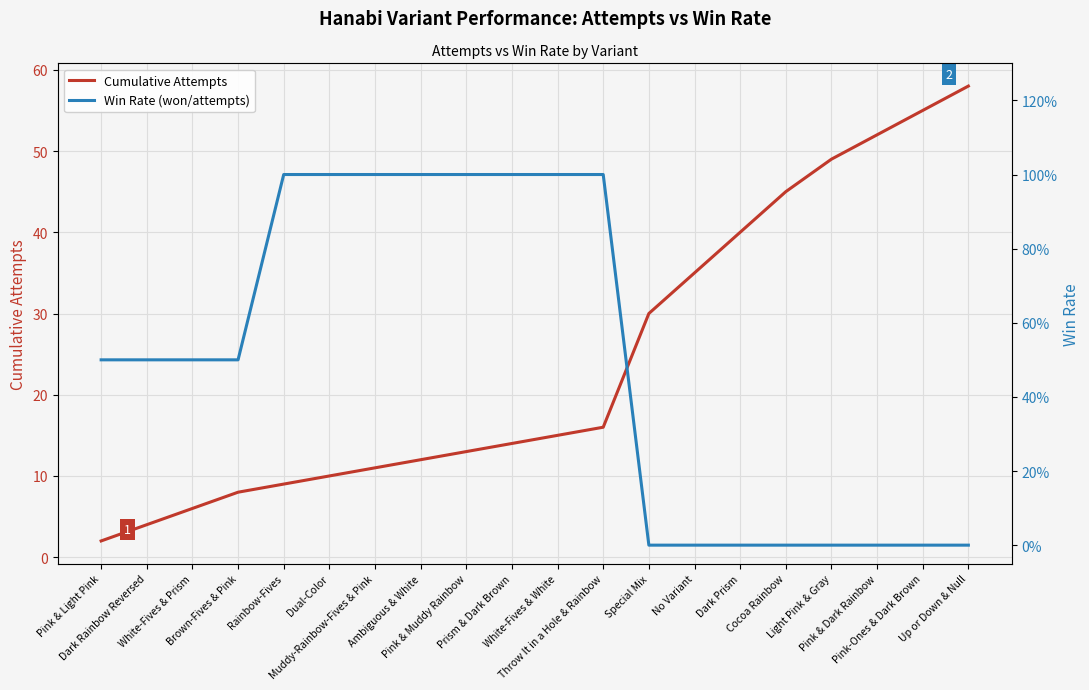

Does the chart display data point markers on the line(s)?

No